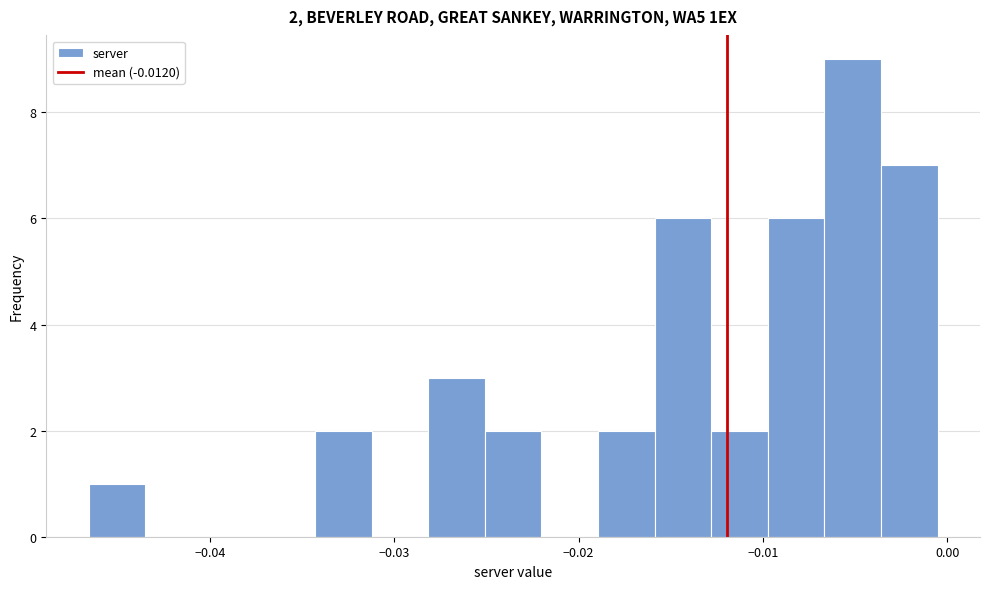

Read against the x-axis, roughly where is the centre of the tallest bar?

-0.005